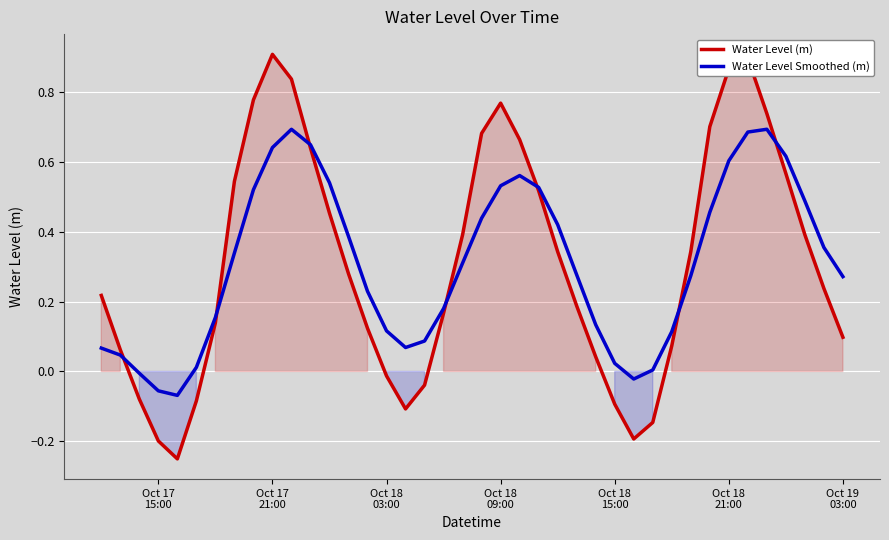

How many data points in Water Level Smoothed (m) are above 0?

36